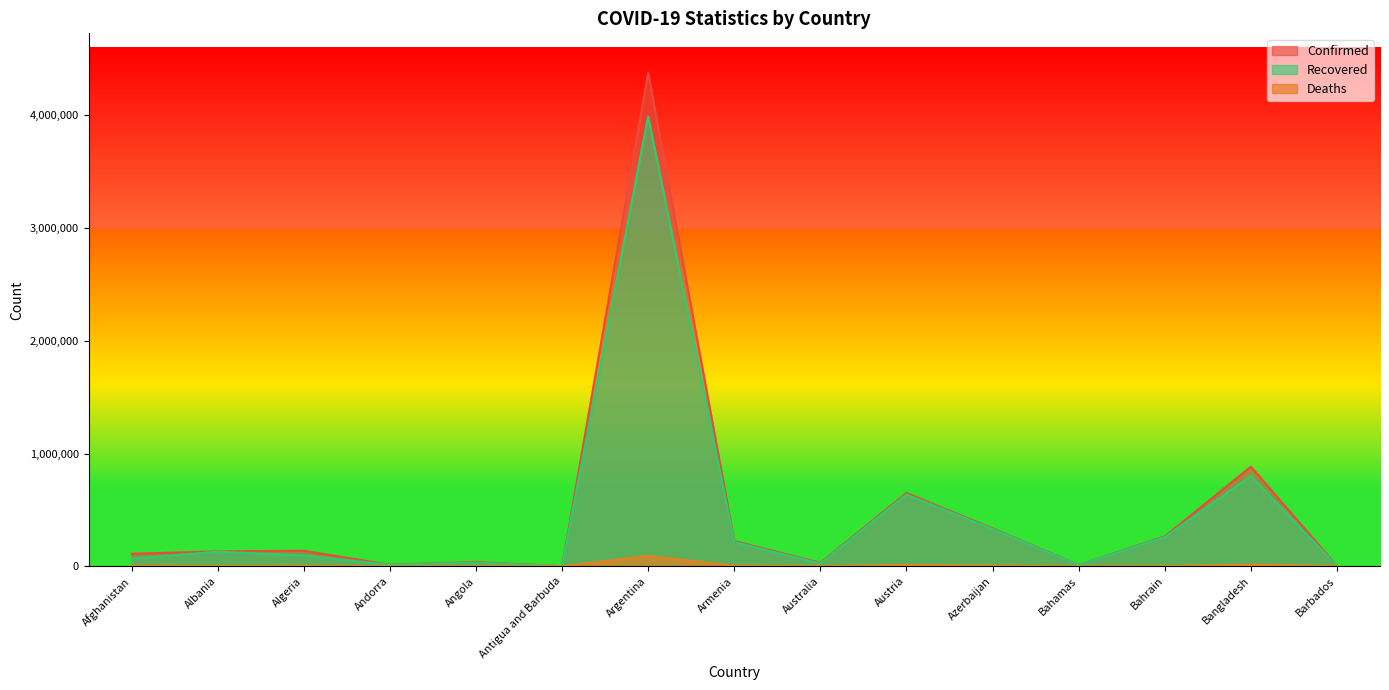

How many distinct data groups are displayed?

3